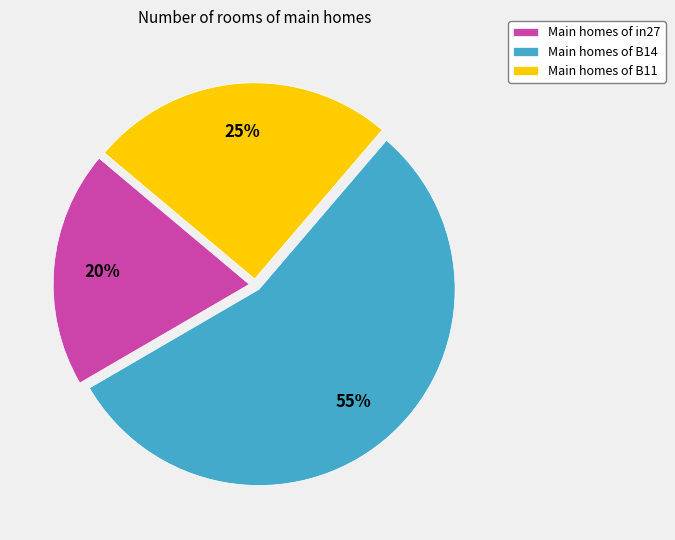

To the nearest percent, what is the average slice percentage?

33%